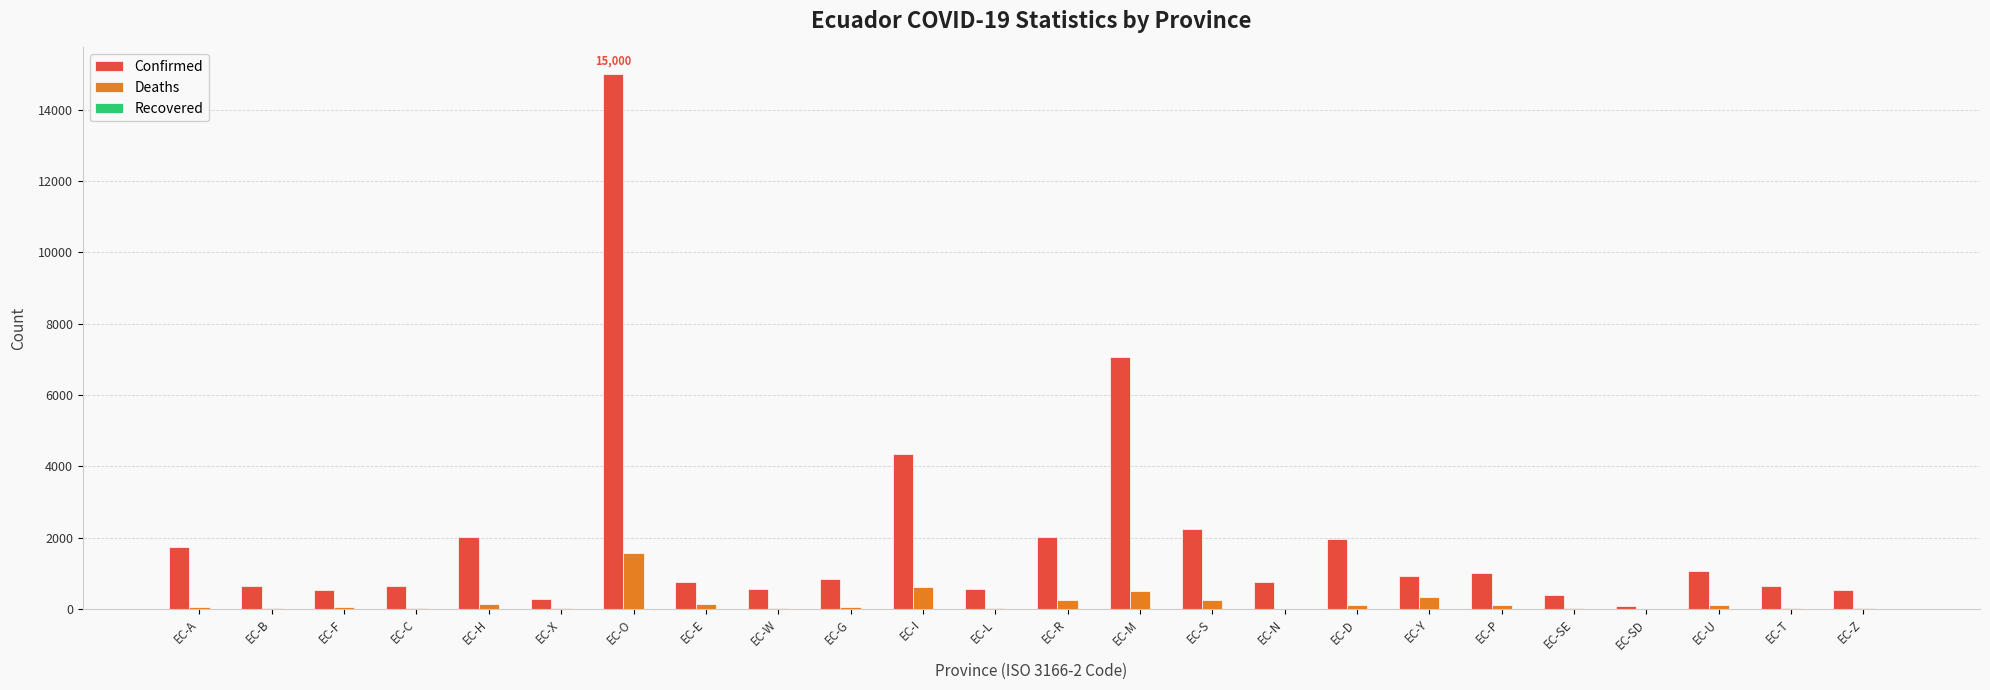

Between EC-I and EC-U, which series saw the biggest shift?

Confirmed